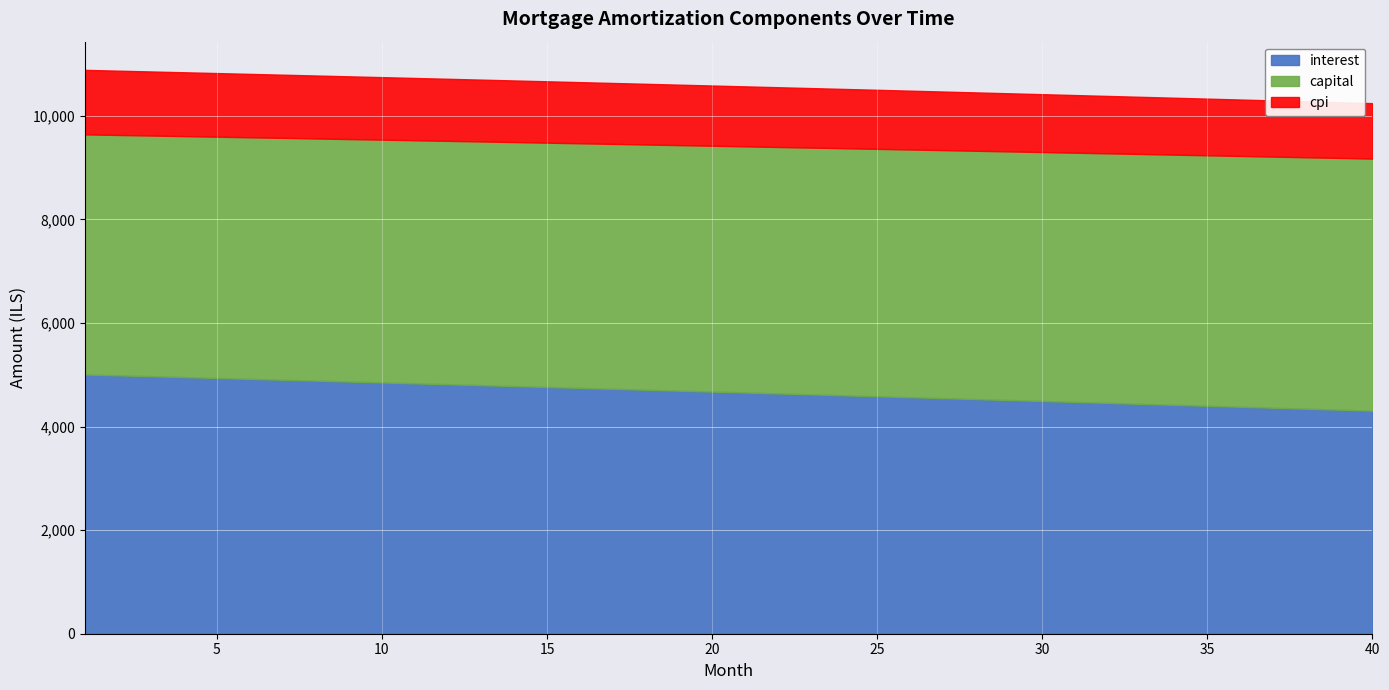

True or false: capital and cpi cross at least once.

False